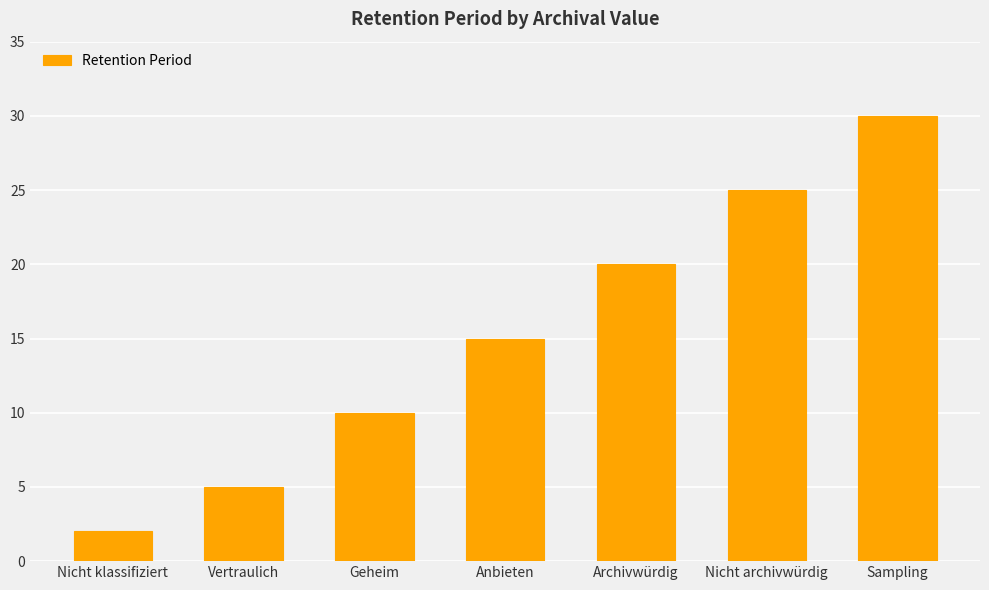

What is the label of the 7th bar from the right?

Nicht klassifiziert